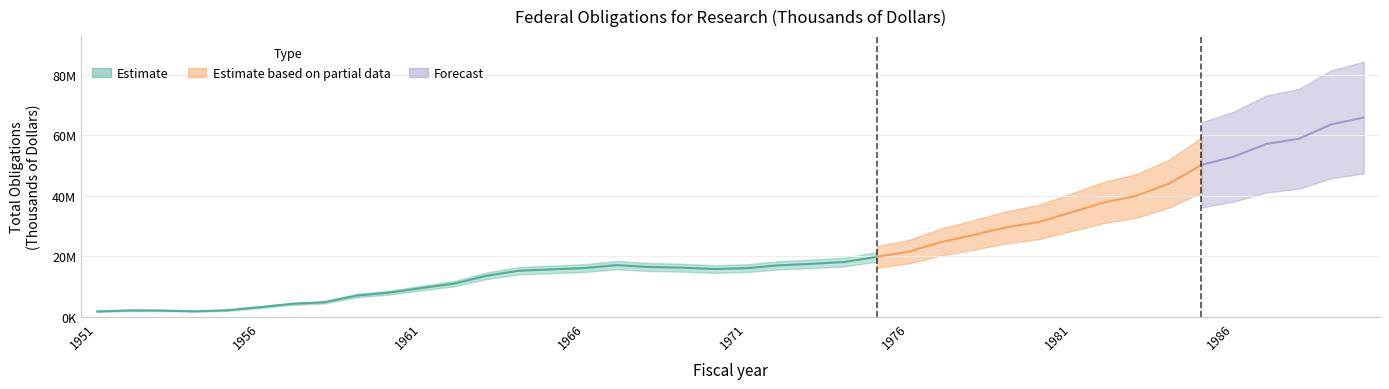

Reading left to right, what are all the values shown in this chart?

1851571	2216848	2167456	1918046	2251894	3266903	4389237	4906015	7122610	8080015	9607023	11069059	13662879	15323870	15745852	16178640	17149186	16525038	16309900	15863385	16153756	17097951	17574486	18176457	19859548	21616382	24817577	27140849	29620597	31386095	34589634	37822363	40009032	44012149	50180369	52951181	57099656	58826512	63571605	65831189